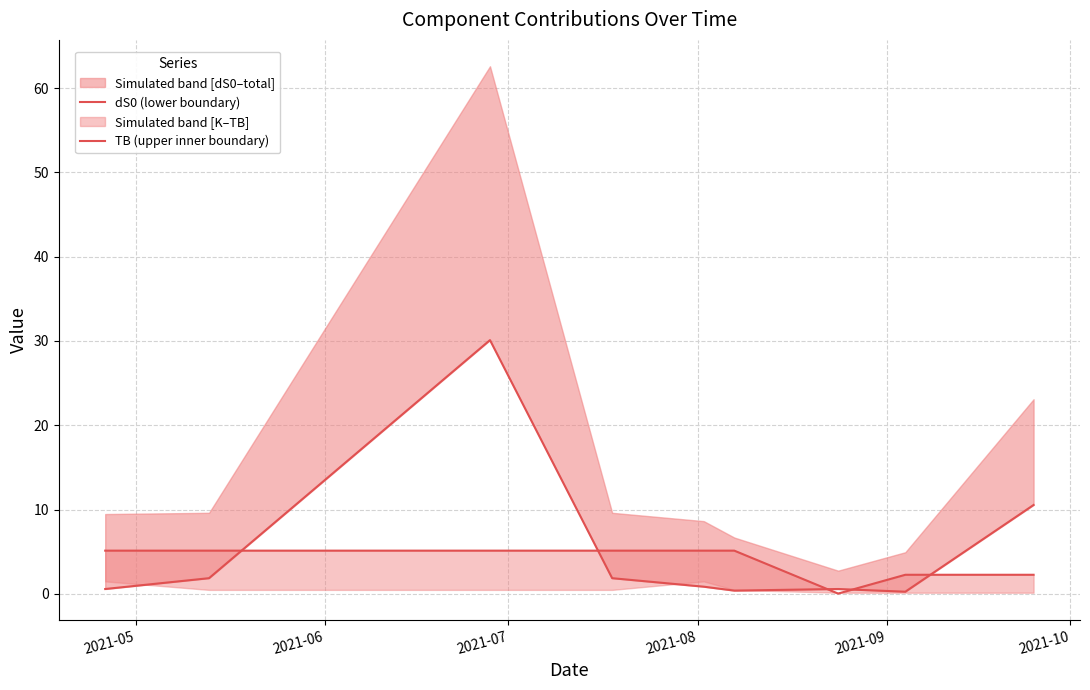

What is the total value across all series at 2021-08?

7.0